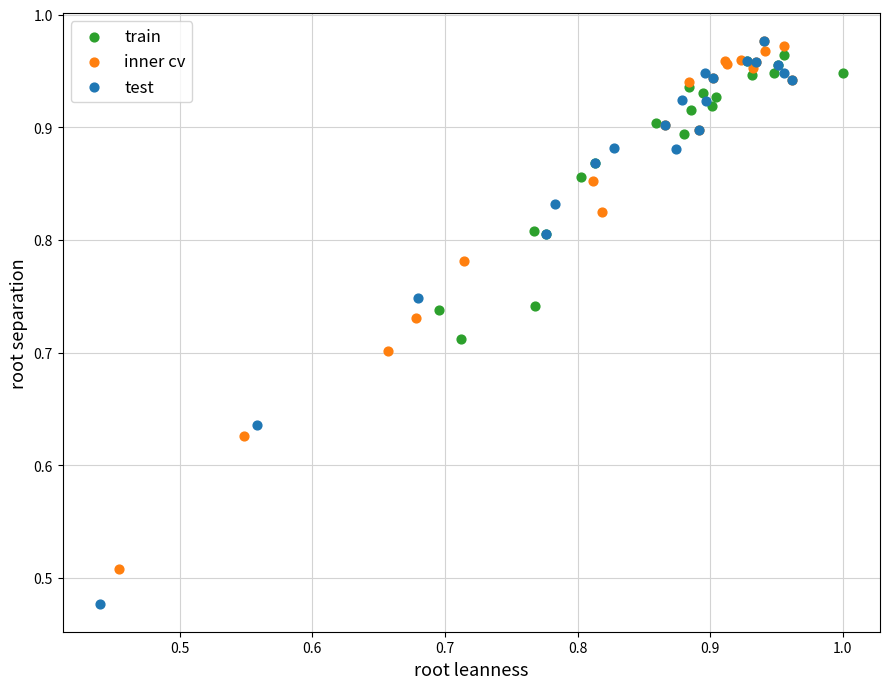

Which series contains the lowest Y value?

test